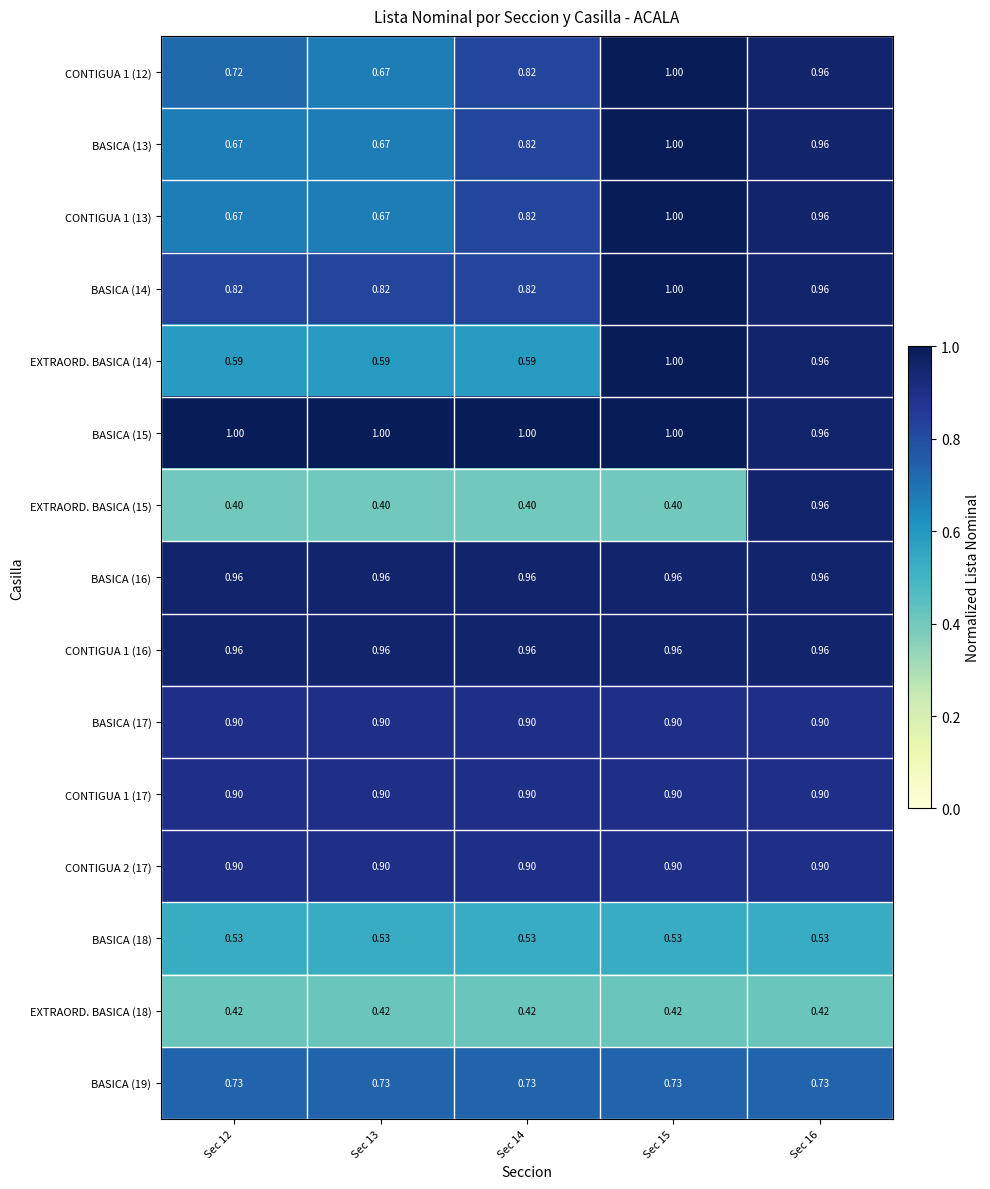

Is the value of BASICA (16) at Sec 13 greater than the value of BASICA (17) at Sec 12?

Yes